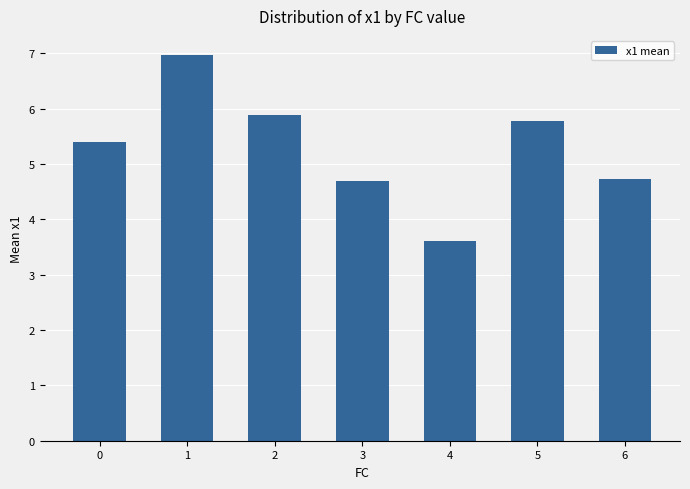

What is the minimum value shown in the chart?

3.6